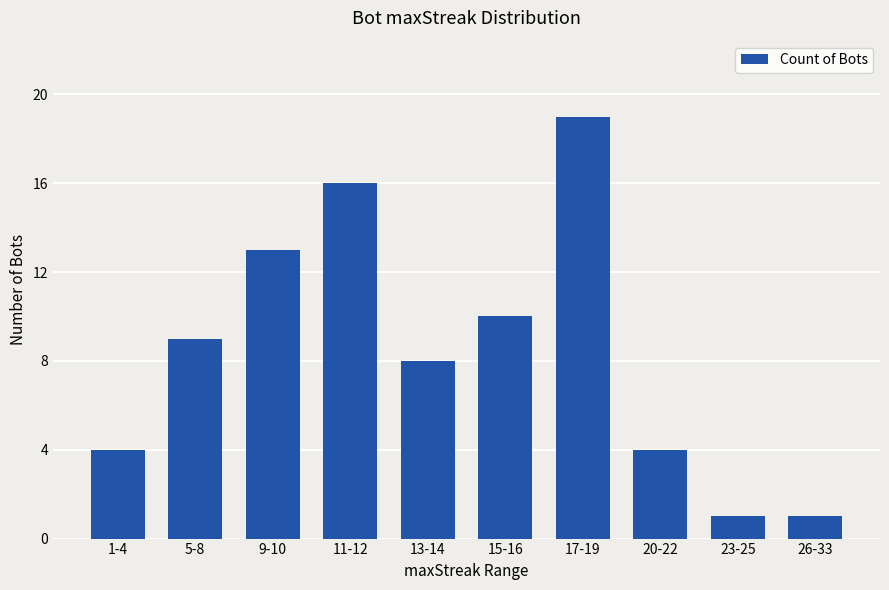

What is the ratio of the value at 15-16 to the value at 23-25?

10.0